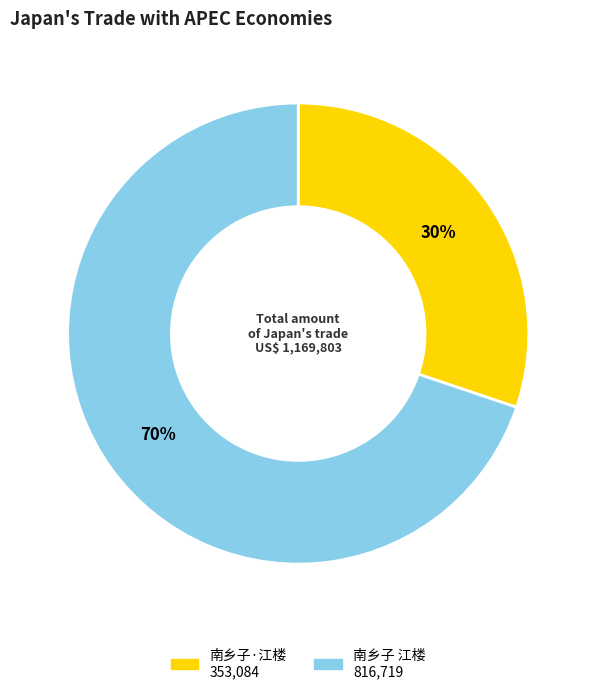

Does 南乡子·江楼 account for over 50% of the chart?

No